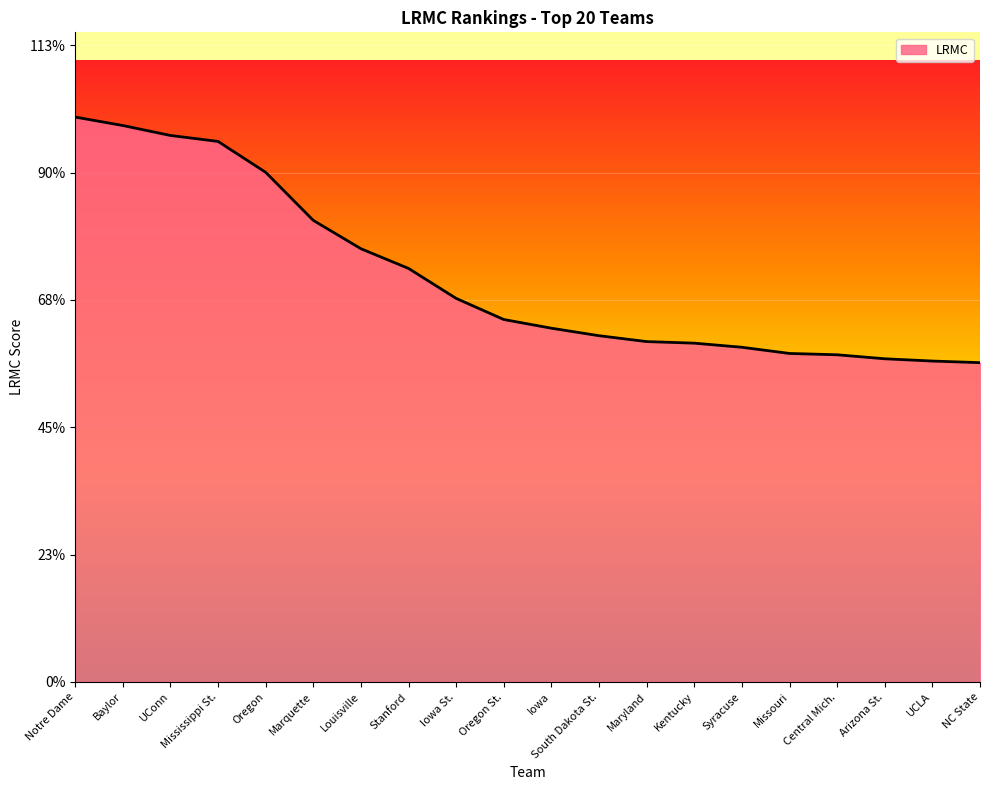

Does the chart display data point markers on the line(s)?

No